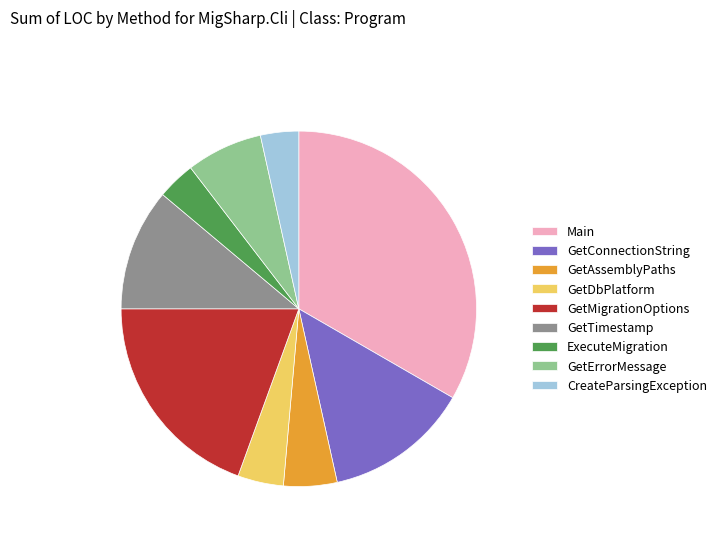

Which slice is the largest?

Main